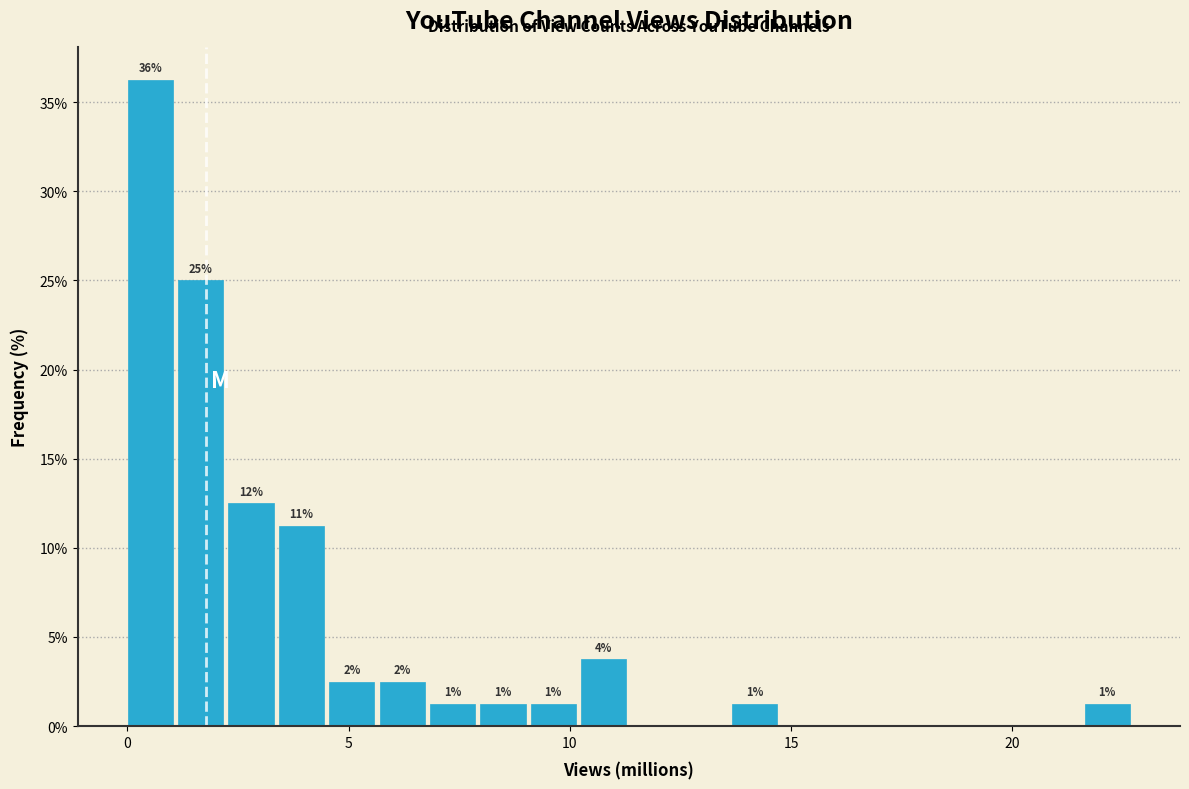

Around what value on the x-axis is the tallest bar? Give the approximate position of its centre, as read against the axis.

0.5